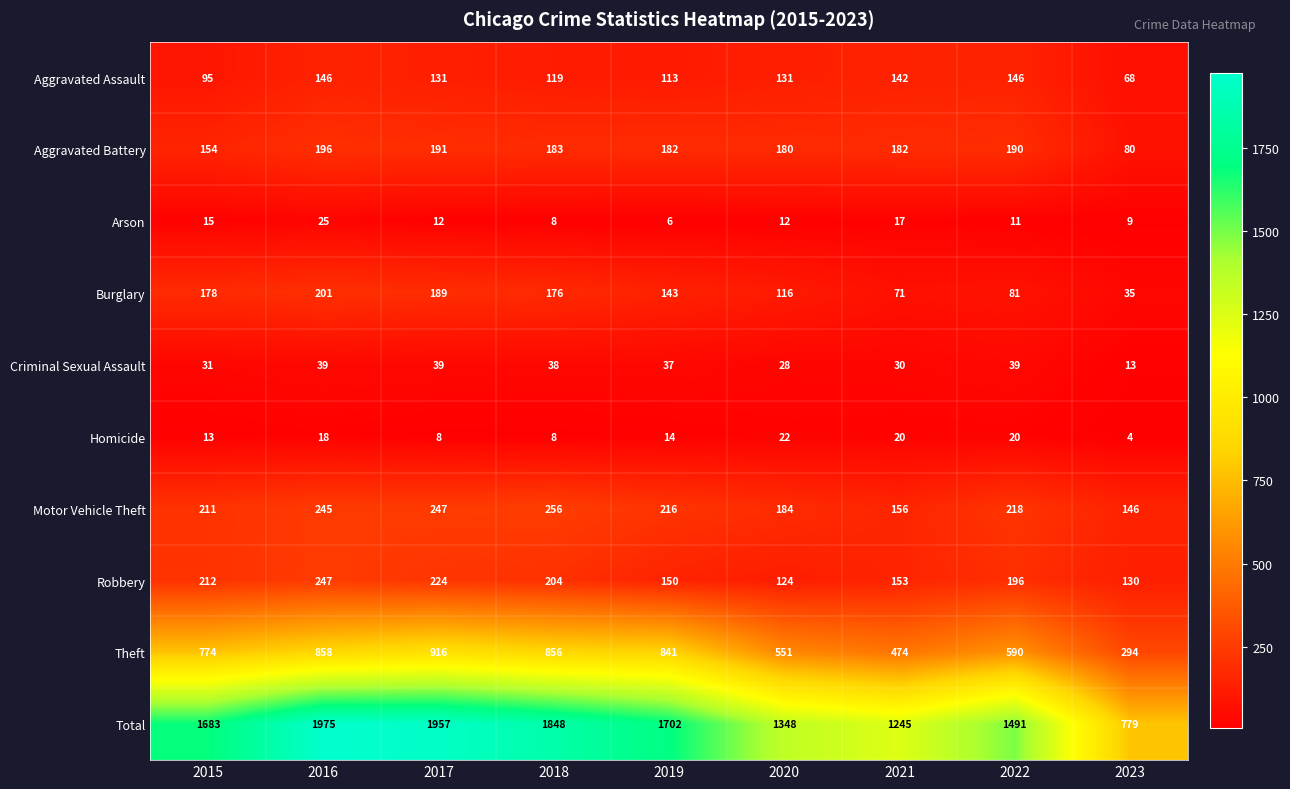

At which label is Theft closest to 605?

2022